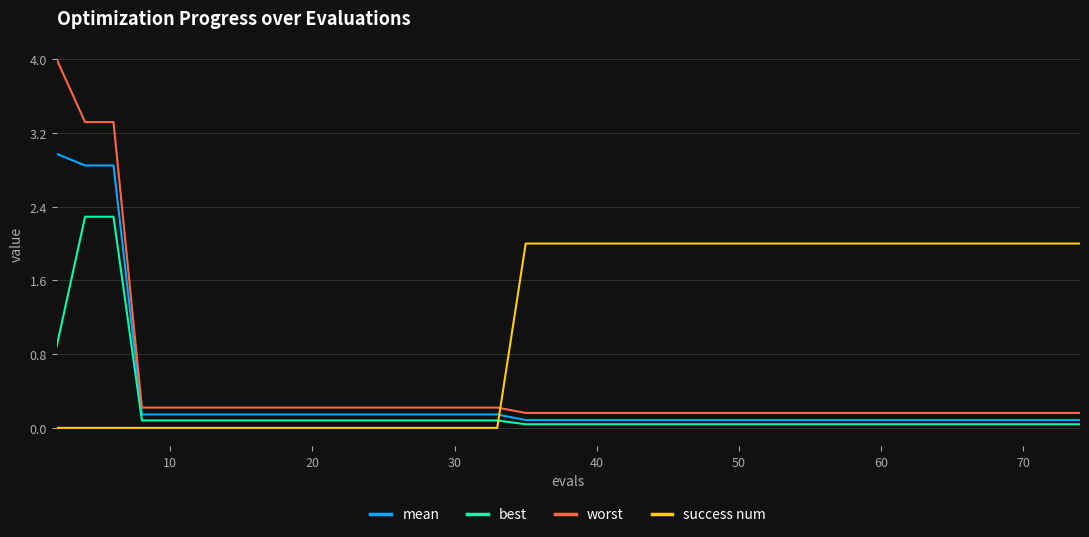

Which series has the widest spread of values?

worst